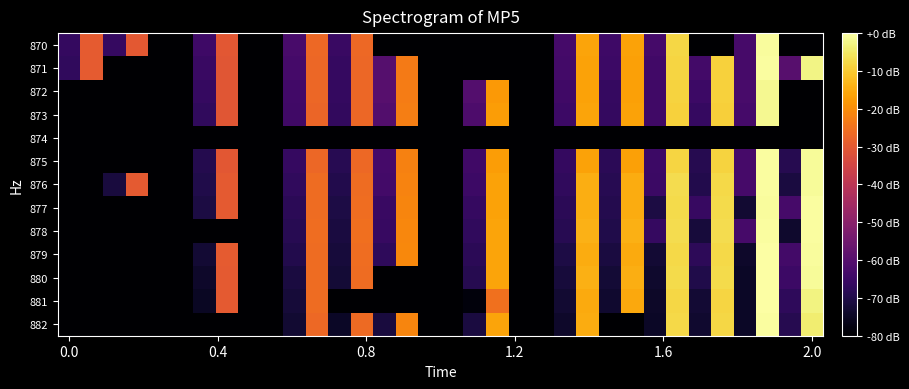

Reading right to left, extract all data points from this chart.

870: -80.0	-80.0	-0.7	-63.0	-80.0	-80.0	-8.0	-63.2	-16.5	-64.5	-16.2	-63.2	-80.0	-80.0	-80.0	-80.0	-80.0	-80.0	-80.0	-80.0	-26.6	-65.4	-26.7	-62.6	-80.0	-80.0	-30.4	-64.6	-80.0	-80.0	-30.3	-66.0	-29.6	-66.6
871: -2.7	-59.8	-0.6	-63.0	-8.8	-63.6	-8.4	-63.8	-16.6	-65.0	-16.4	-63.5	-80.0	-80.0	-80.0	-80.0	-80.0	-80.0	-23.4	-60.3	-26.9	-66.0	-27.0	-63.4	-80.0	-80.0	-30.6	-65.4	-80.0	-80.0	-80.0	-80.0	-29.6	-67.0
872: -80.0	-80.0	-1.6	-62.7	-9.0	-64.9	-8.7	-64.1	-16.7	-66.2	-16.4	-64.2	-80.0	-80.0	-18.1	-60.6	-80.0	-80.0	-23.1	-59.7	-27.0	-66.4	-27.2	-63.8	-80.0	-80.0	-30.8	-66.1	-80.0	-80.0	-80.0	-80.0	-80.0	-80.0
873: -80.0	-80.0	-1.8	-63.3	-9.1	-65.9	-8.9	-64.3	-16.5	-66.4	-16.2	-64.8	-80.0	-80.0	-17.4	-61.6	-80.0	-80.0	-22.6	-60.8	-27.2	-66.9	-27.3	-64.3	-80.0	-80.0	-30.9	-67.0	-80.0	-80.0	-80.0	-80.0	-80.0	-80.0
874: -80.0	-80.0	-80.0	-80.0	-80.0	-80.0	-80.0	-80.0	-80.0	-80.0	-80.0	-80.0	-80.0	-80.0	-80.0	-80.0	-80.0	-80.0	-80.0	-80.0	-80.0	-80.0	-80.0	-80.0	-80.0	-80.0	-80.0	-80.0	-80.0	-80.0	-80.0	-80.0	-80.0	-80.0
875: -1.1	-68.8	-0.4	-62.9	-8.5	-68.8	-8.2	-64.9	-16.7	-68.0	-16.4	-66.3	-80.0	-80.0	-17.2	-64.3	-80.0	-80.0	-22.1	-63.1	-26.8	-68.5	-27.1	-66.0	-80.0	-80.0	-30.4	-69.2	-80.0	-80.0	-80.0	-80.0	-80.0	-80.0
876: -1.1	-71.1	-0.3	-62.9	-7.6	-69.6	-7.2	-65.2	-14.8	-68.5	-14.5	-67.1	-80.0	-80.0	-16.5	-64.9	-80.0	-80.0	-21.7	-63.7	-26.0	-69.5	-26.1	-66.9	-80.0	-80.0	-30.0	-69.7	-80.0	-80.0	-29.7	-71.6	-80.0	-80.0
877: -0.3	-63.0	-0.9	-72.8	-7.4	-65.9	-7.5	-70.8	-15.0	-69.4	-14.6	-68.1	-80.0	-80.0	-16.3	-66.1	-80.0	-80.0	-21.5	-65.3	-25.7	-70.4	-26.2	-68.0	-80.0	-80.0	-29.8	-70.8	-80.0	-80.0	-80.0	-80.0	-80.0	-80.0
878: -0.3	-73.5	-0.4	-63.0	-7.1	-71.7	-7.0	-66.2	-14.2	-69.9	-14.1	-68.7	-80.0	-80.0	-16.1	-66.9	-80.0	-80.0	-21.1	-65.8	-25.5	-71.2	-25.9	-68.7	-80.0	-80.0	-80.0	-80.0	-80.0	-80.0	-80.0	-80.0	-80.0	-80.0
879: -0.9	-63.7	-0.0	-74.0	-7.8	-67.8	-7.6	-72.6	-15.1	-71.1	-14.9	-70.4	-80.0	-80.0	-16.0	-67.9	-80.0	-80.0	-20.9	-67.2	-25.7	-71.9	-26.1	-69.5	-80.0	-80.0	-29.5	-72.5	-80.0	-80.0	-80.0	-80.0	-80.0	-80.0
880: -1.2	-65.0	0.0	-74.4	-7.4	-69.7	-7.3	-73.6	-14.6	-72.3	-14.3	-71.7	-80.0	-80.0	-16.2	-68.9	-80.0	-80.0	-80.0	-80.0	-26.0	-72.4	-26.2	-71.0	-80.0	-80.0	-29.7	-73.8	-80.0	-80.0	-80.0	-80.0	-80.0	-80.0
881: -2.8	-67.3	-0.1	-74.6	-8.3	-72.6	-8.1	-74.1	-15.4	-73.4	-15.2	-73.0	-80.0	-80.0	-25.0	-78.2	-80.0	-80.0	-80.0	-80.0	-80.0	-80.0	-26.2	-72.1	-80.0	-80.0	-29.8	-74.7	-80.0	-80.0	-80.0	-80.0	-80.0	-80.0
882: -4.2	-68.9	-0.4	-74.5	-8.1	-73.2	-7.6	-74.5	-80.0	-80.0	-14.8	-73.8	-80.0	-80.0	-16.1	-71.1	-80.0	-80.0	-21.3	-71.3	-26.3	-74.5	-26.7	-72.8	-80.0	-80.0	-80.0	-80.0	-80.0	-80.0	-80.0	-80.0	-80.0	-80.0